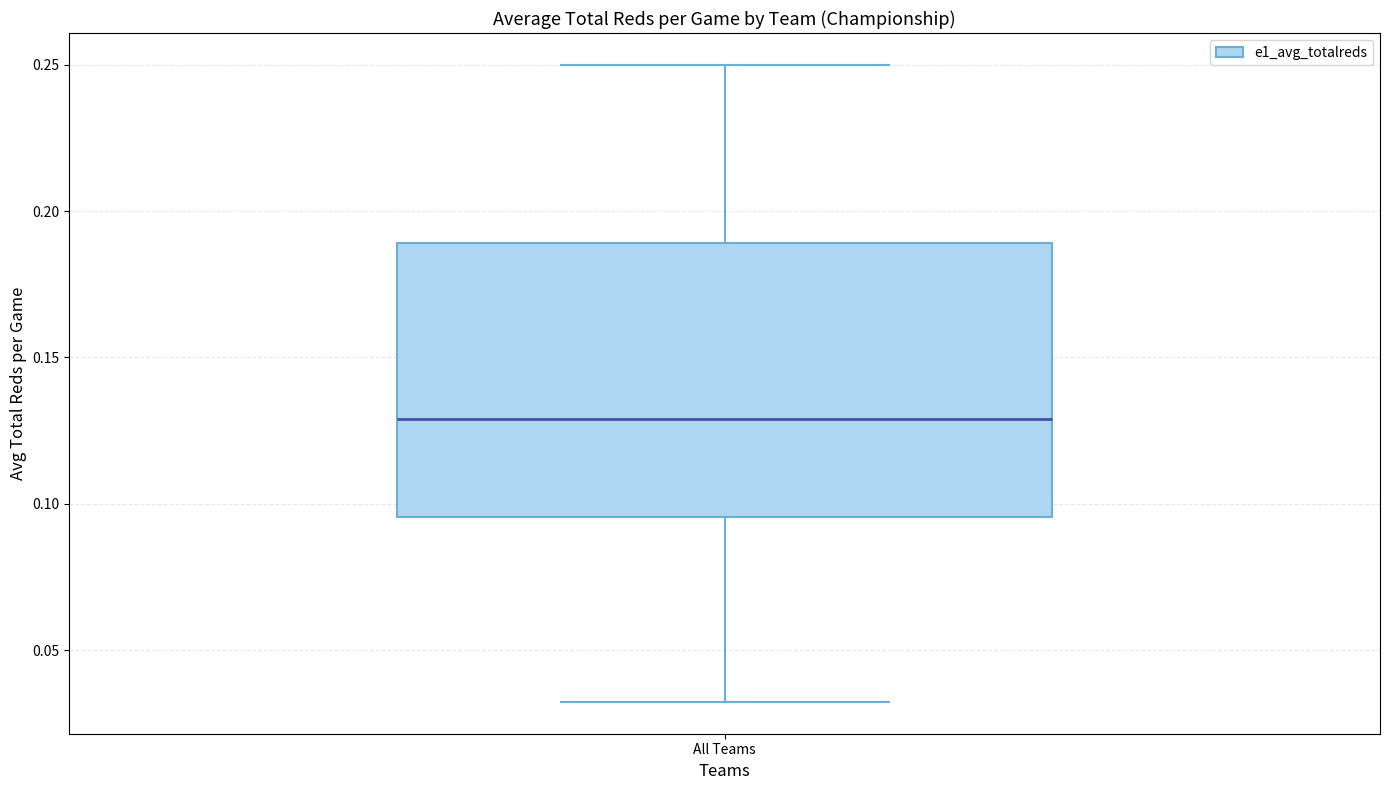

Read this box plot against the y-axis: the position of the median line, the range covered by the box, and the ends of both whiskers. The values are not printed on the chart, so give them approximately, as read against the axis.

median 0.130, box 0.095 to 0.190, whiskers 0.030 to 0.250